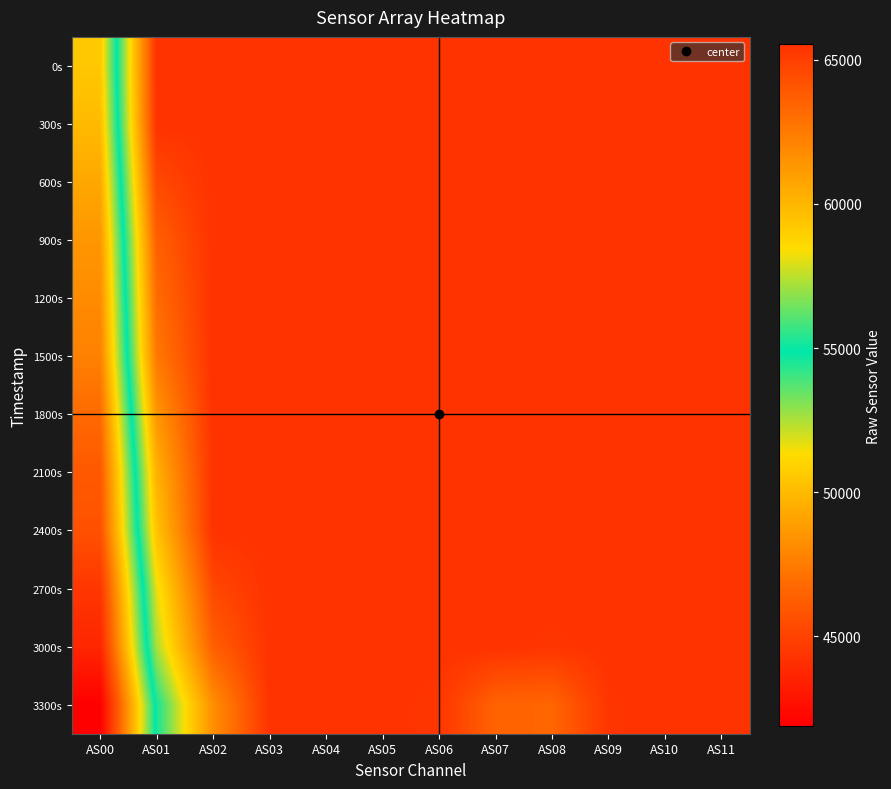

Reading right to left, transcribe all the data shown in this chart.

0s: AS11=65535	AS10=65535	AS09=65535	AS08=65535	AS07=65535	AS06=65535	AS05=65535	AS04=65535	AS03=65535	AS02=65535	AS01=65535	AS00=50483
300s: AS11=65535	AS10=65535	AS09=65535	AS08=65535	AS07=65535	AS06=65535	AS05=65535	AS04=65535	AS03=65535	AS02=65535	AS01=65535	AS00=49992
600s: AS11=65535	AS10=65535	AS09=65535	AS08=65535	AS07=65535	AS06=65535	AS05=65535	AS04=65535	AS03=65535	AS02=65535	AS01=64567	AS00=49260
900s: AS11=65535	AS10=65535	AS09=65535	AS08=65535	AS07=65535	AS06=65535	AS05=65535	AS04=65535	AS03=65535	AS02=65535	AS01=63624	AS00=48556
1200s: AS11=65535	AS10=65535	AS09=65535	AS08=65535	AS07=65535	AS06=65535	AS05=65535	AS04=65535	AS03=65535	AS02=65535	AS01=63104	AS00=48128
1500s: AS11=65535	AS10=65535	AS09=65535	AS08=65535	AS07=65535	AS06=65535	AS05=65535	AS04=65535	AS03=65535	AS02=65535	AS01=62587	AS00=47700
1800s: AS11=65535	AS10=65535	AS09=65535	AS08=65535	AS07=65535	AS06=65535	AS05=65535	AS04=65535	AS03=65535	AS02=65535	AS01=61357	AS00=46804
2100s: AS11=65535	AS10=65535	AS09=65535	AS08=65535	AS07=65535	AS06=65535	AS05=65535	AS04=65535	AS03=65535	AS02=65535	AS01=60230	AS00=46008
2400s: AS11=65535	AS10=65535	AS09=65535	AS08=65535	AS07=65535	AS06=65535	AS05=65535	AS04=65535	AS03=65535	AS02=65535	AS01=59486	AS00=45690
2700s: AS11=65535	AS10=65535	AS09=65535	AS08=65535	AS07=65535	AS06=65535	AS05=65535	AS04=65535	AS03=65535	AS02=64614	AS01=58127	AS00=44415
3000s: AS11=65535	AS10=65535	AS09=65535	AS08=65395	AS07=65535	AS06=65535	AS05=65535	AS04=65535	AS03=65535	AS02=63657	AS01=57210	AS00=43669
3300s: AS11=65535	AS10=65535	AS09=65414	AS08=63369	AS07=63492	AS06=65376	AS05=65535	AS04=65535	AS03=65535	AS02=61665	AS01=55147	AS00=41884